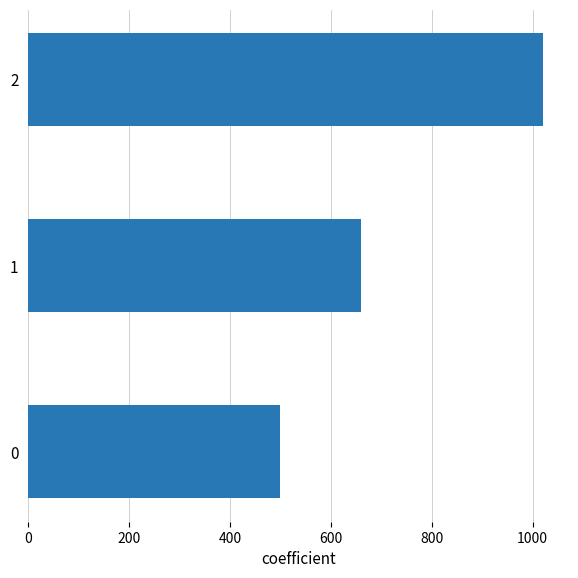

Read the value at 0, to the nearest 50.

500